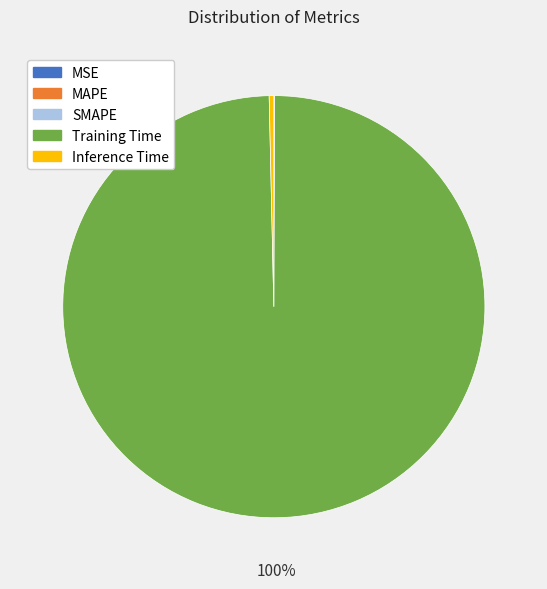

Which slice is the largest?

Training Time